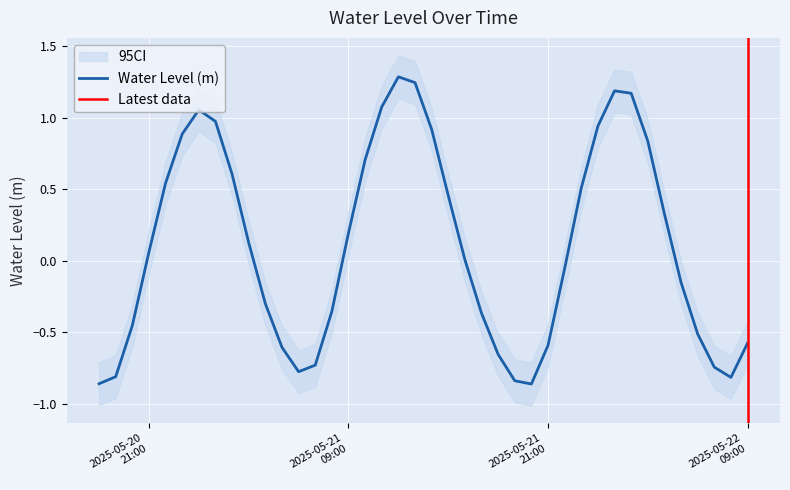

How many positive values are there?

21